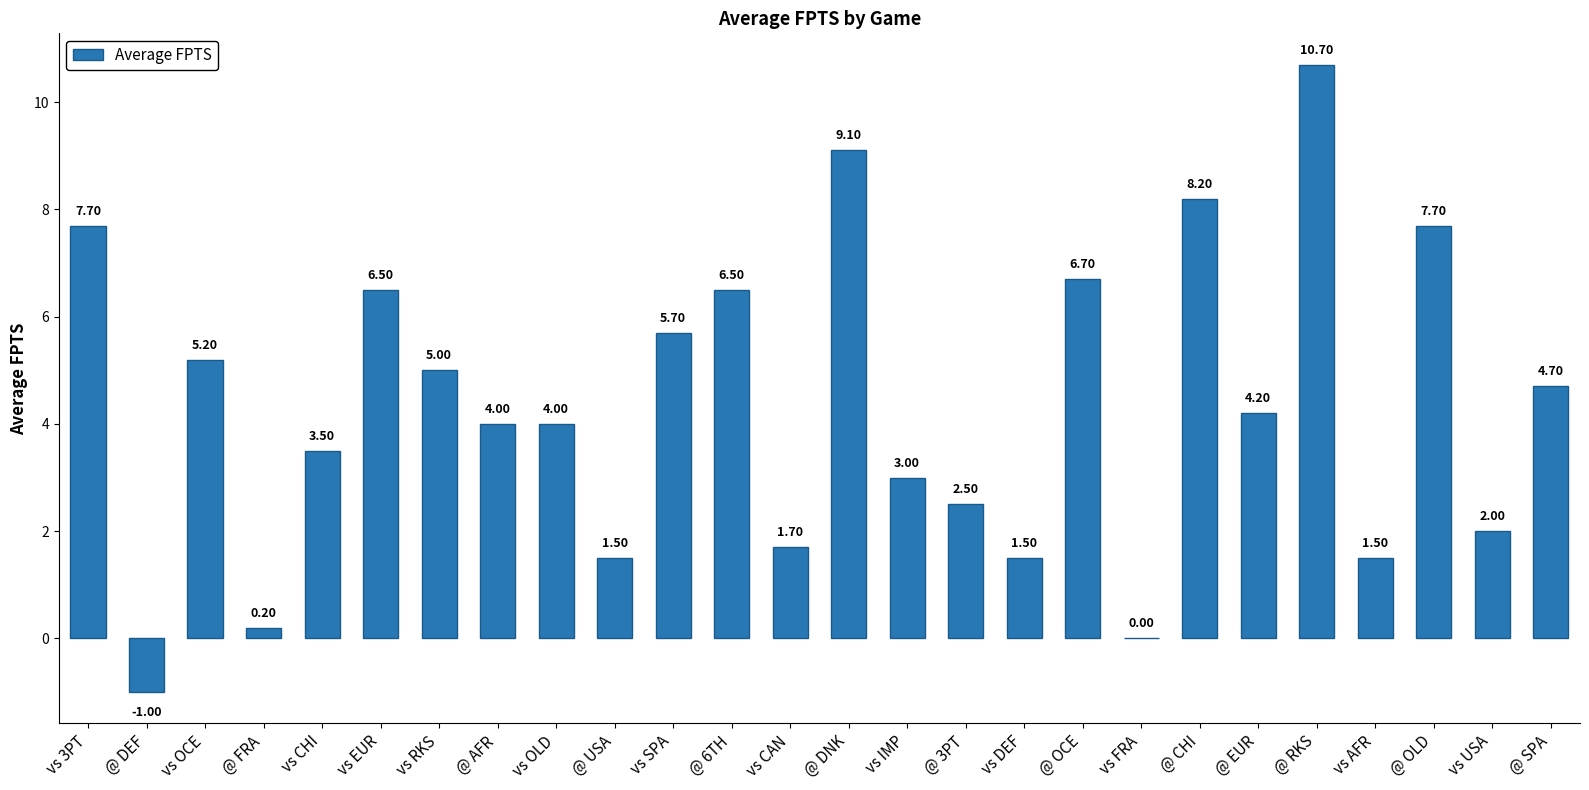

At which category does the chart reach its peak across all series?

@ RKS